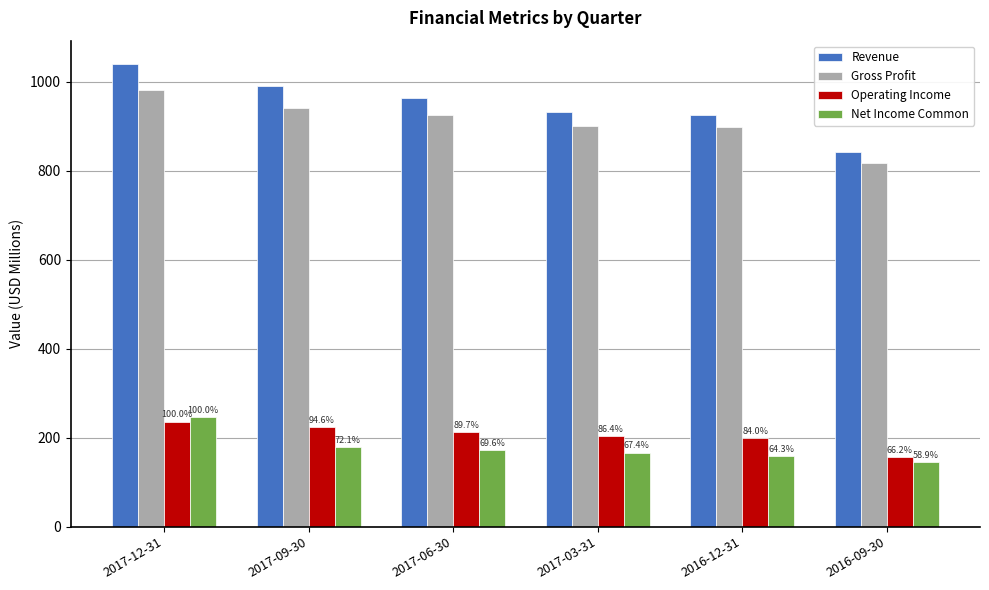

Reading left to right, what are all the values shown in this chart?

Revenue: 1040.5	990.2	963.6	932.7	925.5	843.1
Gross Profit: 982.5	941.4	924.5	900.8	897.8	817.8
Operating Income: 236.3	223.7	211.9	204.2	198.6	156.4
Net Income Common: 247.1	178.1	171.9	166.6	158.8	145.5